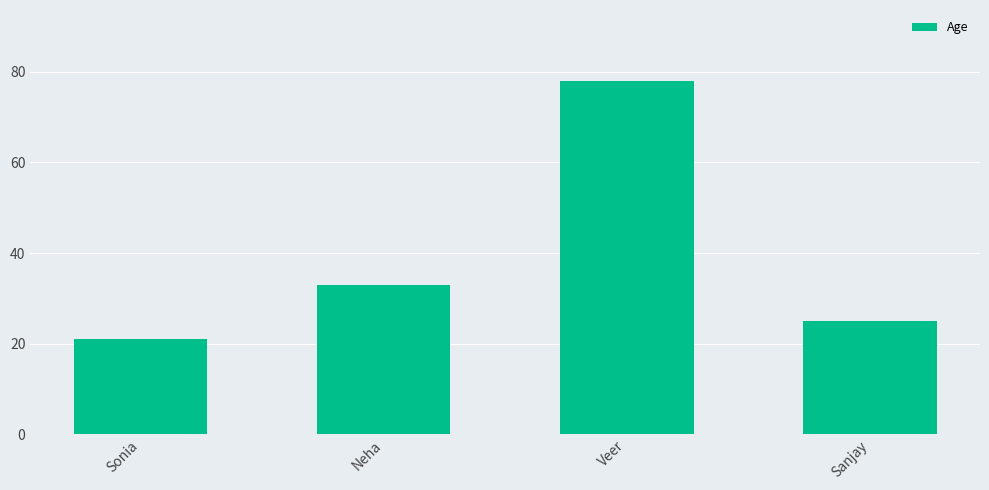

The chart shows a value of 25 at Sanjay. True or false?

True